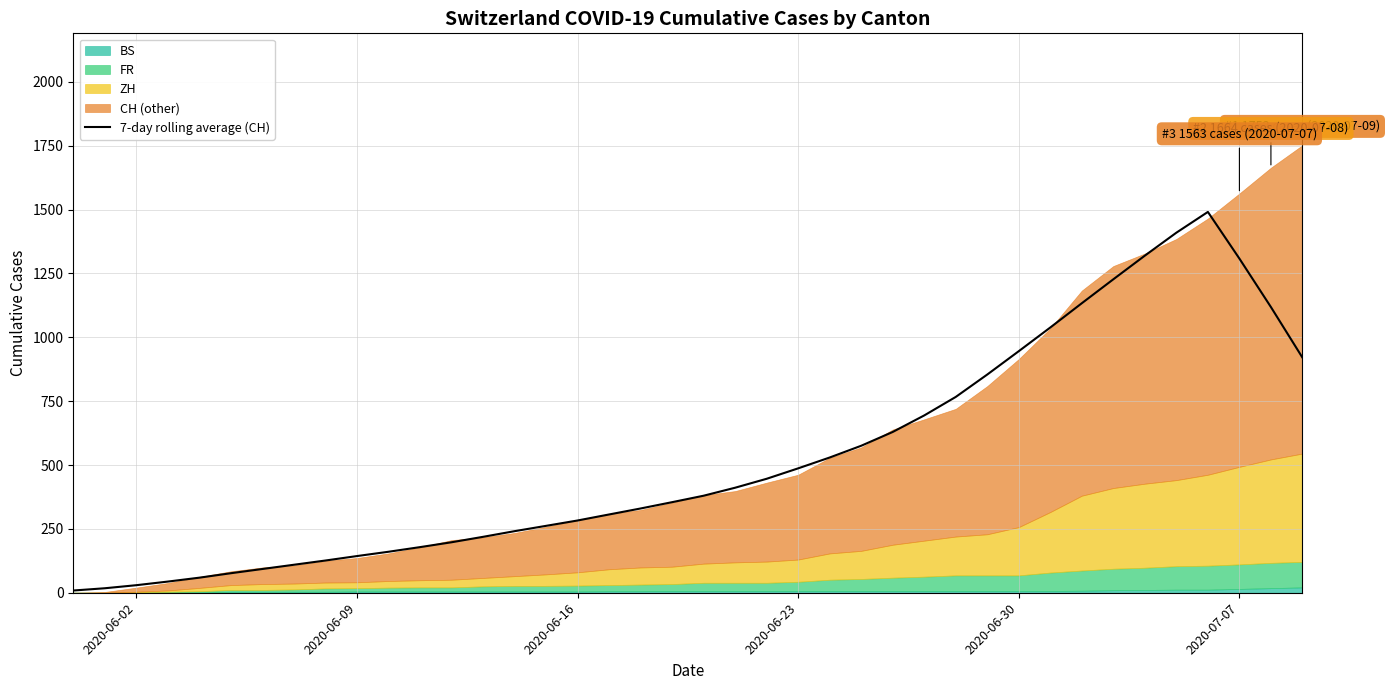

How many data points are less than 379?

20